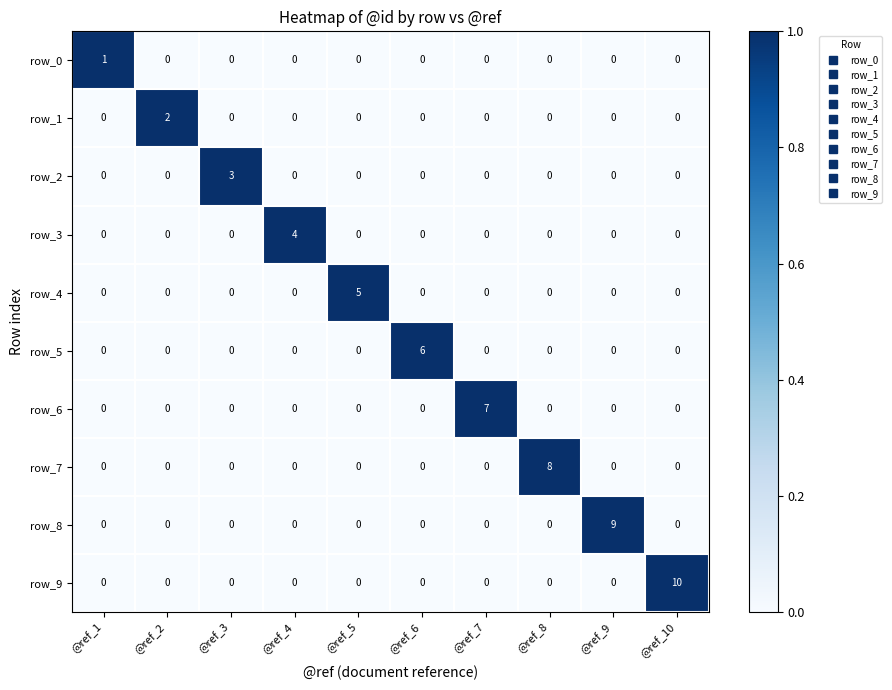

What is the sum of all row_3 values?

4